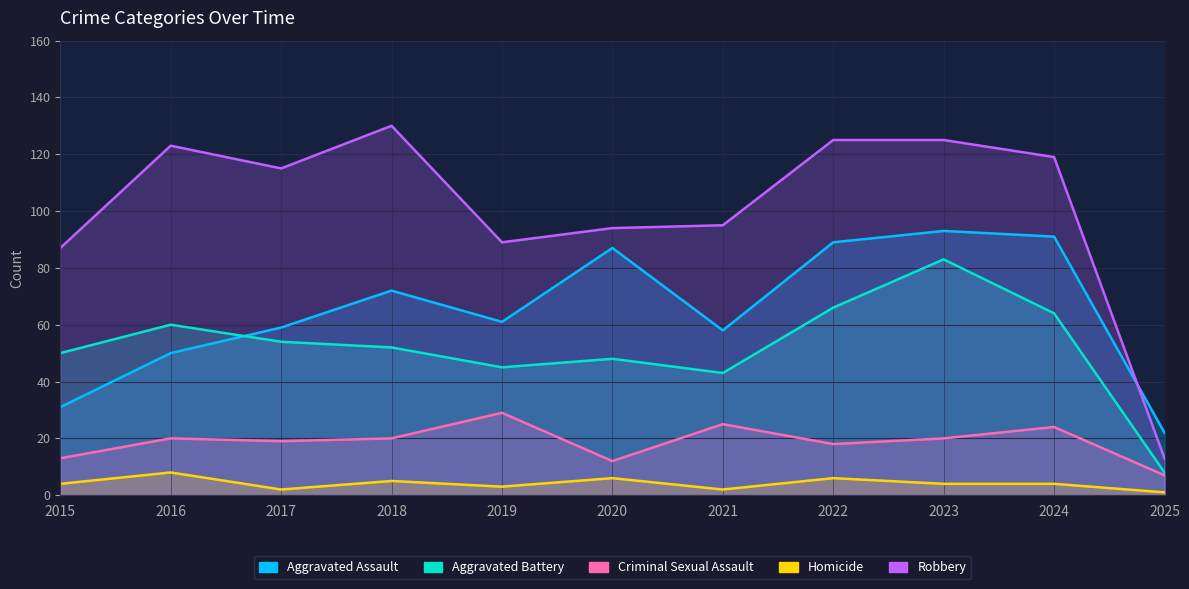

True or false: Aggravated Assault and Homicide intersect in this chart.

False